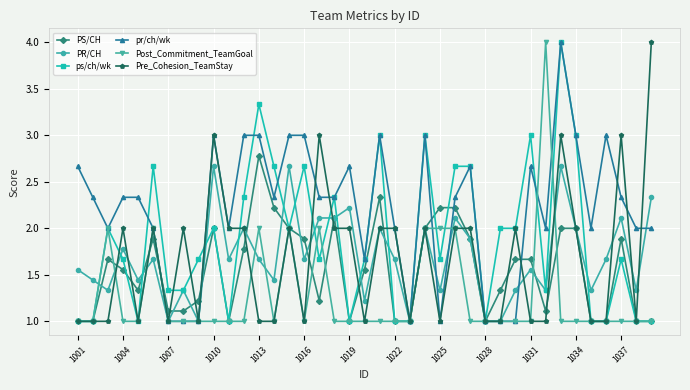

What is the minimum value for Pre_Cohesion_TeamStay?

1.0